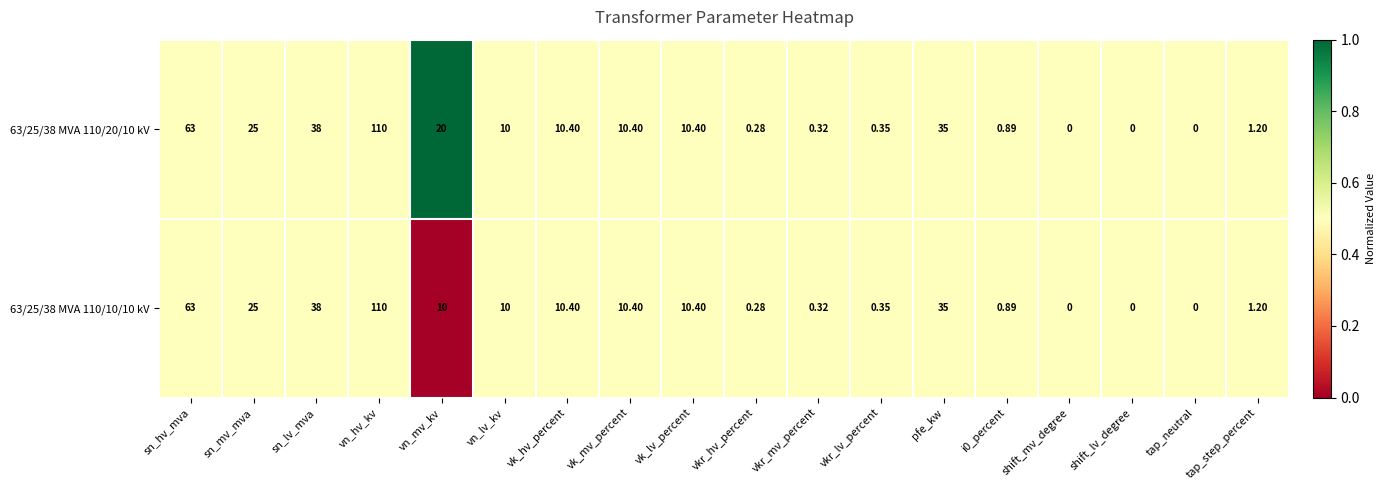

Where is 63/25/38 MVA 110/10/10 kV nearest to the value 55?

sn_hv_mva